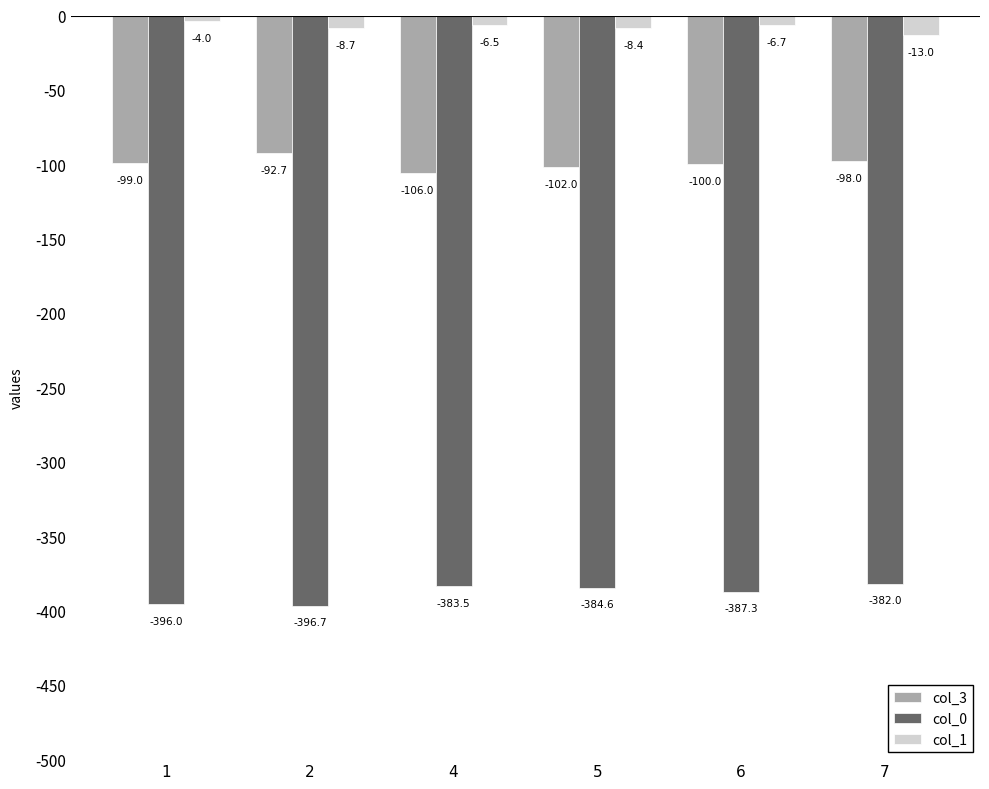

Reading left to right, transcribe all the data shown in this chart.

col_3: -99.0	-92.7	-106.0	-102.0	-100.0	-98.0
col_0: -396.0	-396.7	-383.5	-384.6	-387.3	-382.0
col_1: -4.0	-8.7	-6.5	-8.4	-6.7	-13.0